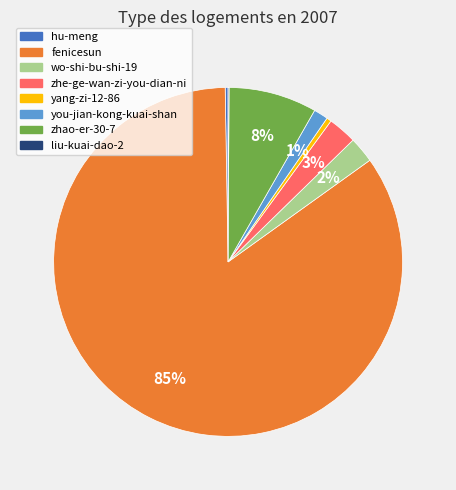

Does any single category account for the majority?

Yes